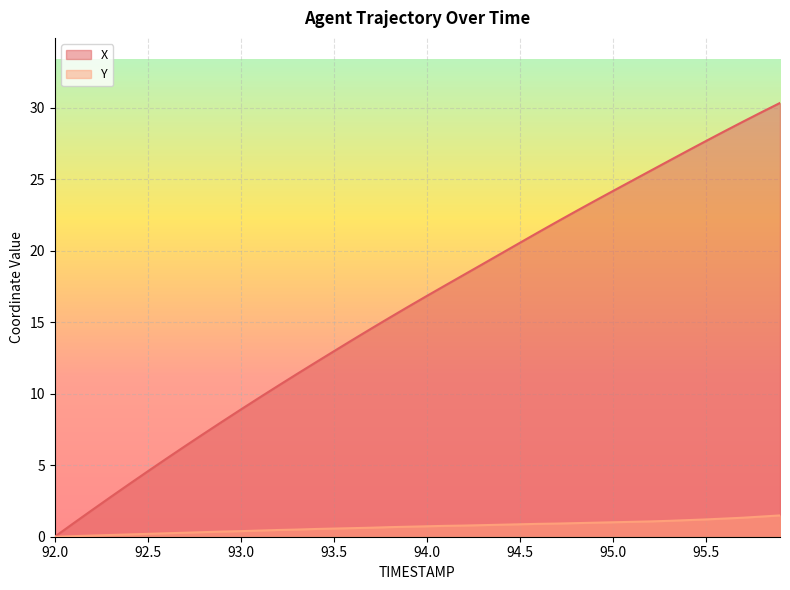

What is the spread (max minus min) of values at 92.4?

3.5